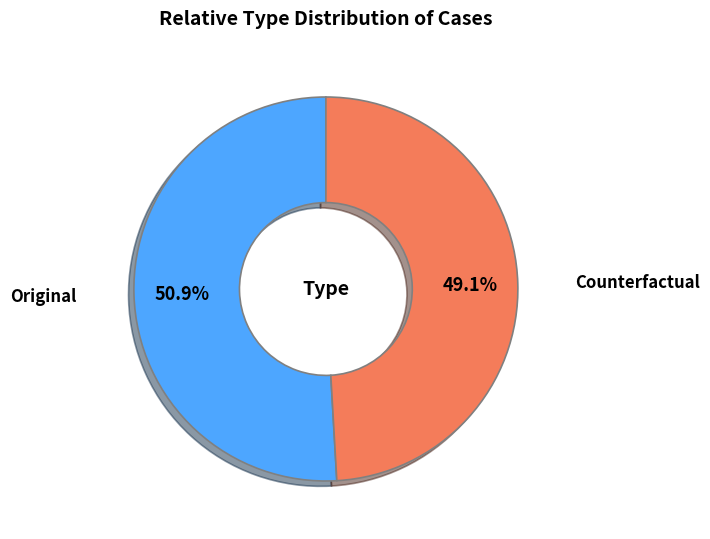

To the nearest percent, what is the average slice percentage?

50%